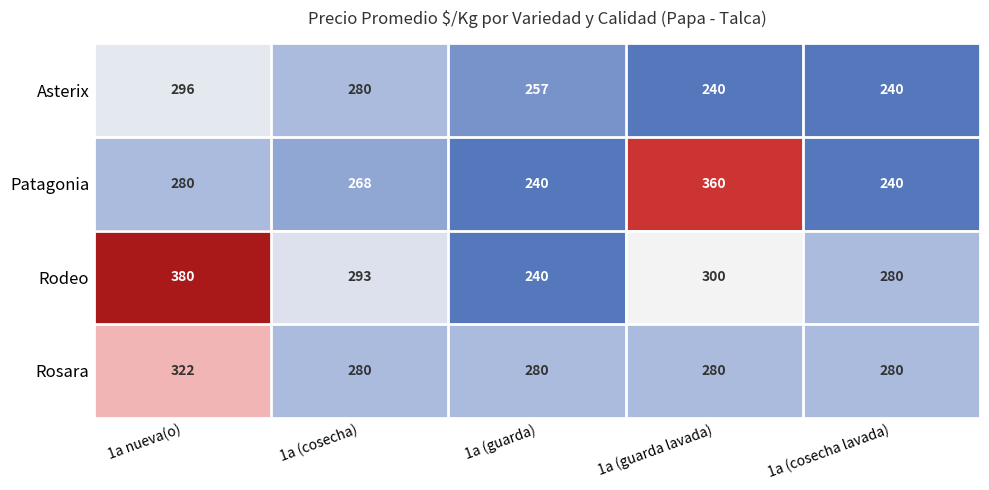

Read the Rodeo value at 1a (cosecha).

293